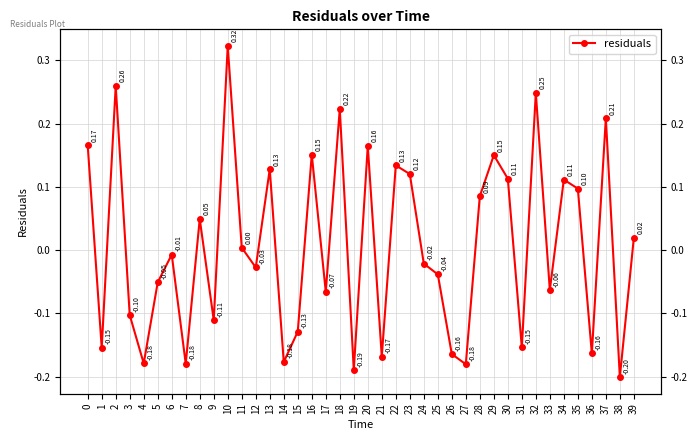

What is the sum of the values at 12 and 25?

-0.1